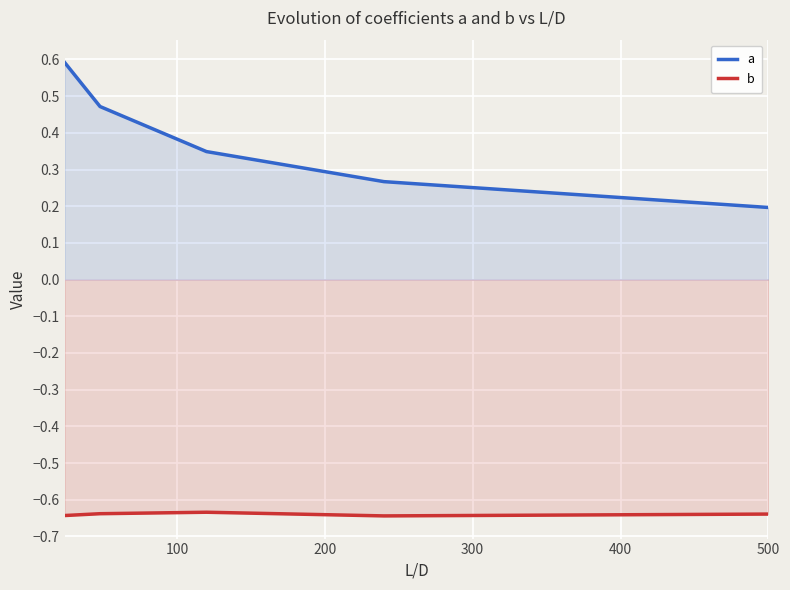

True or false: a and b cross at least once.

False